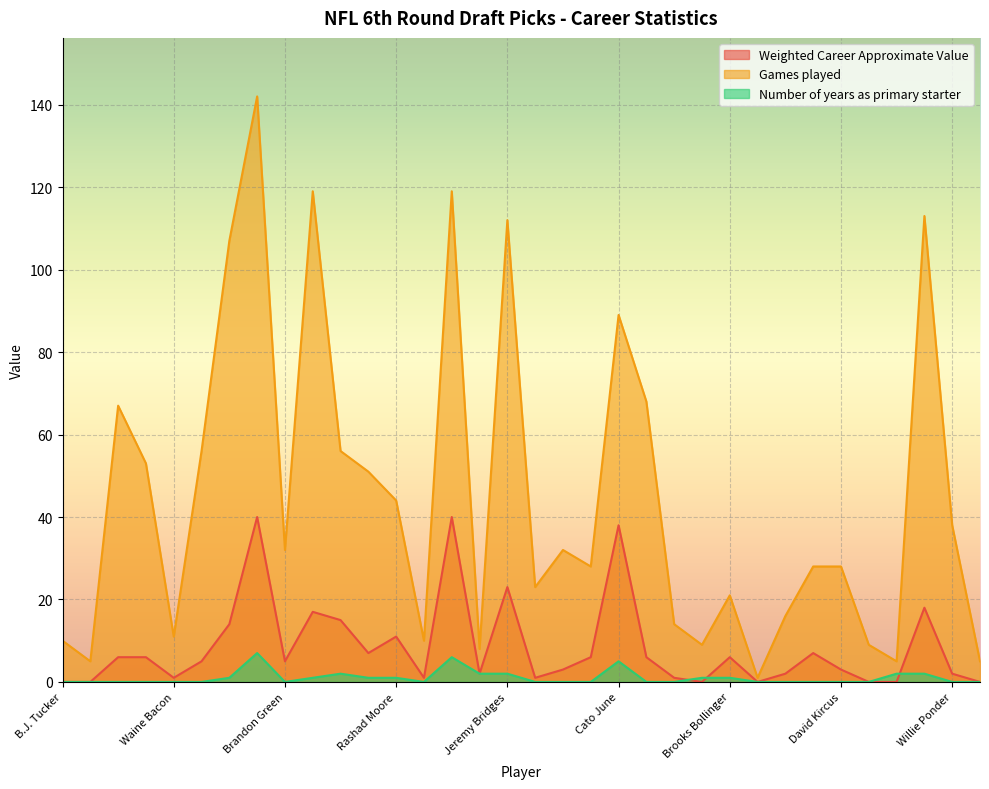

What is the label of the 28th point from the left?

Makoa Freitas